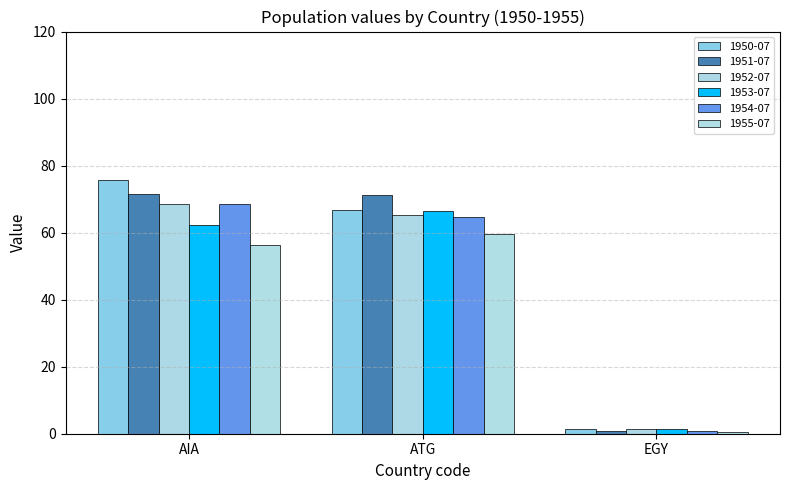

How many bars are there in total?

18